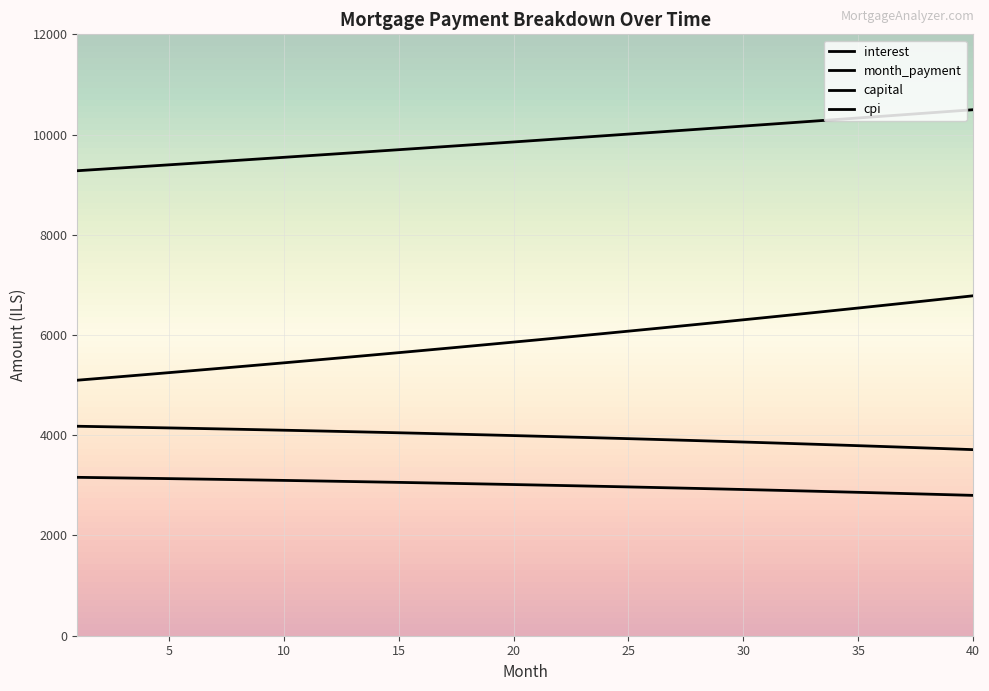

What is the value of the interest point at the 25th from the left?

3932.2